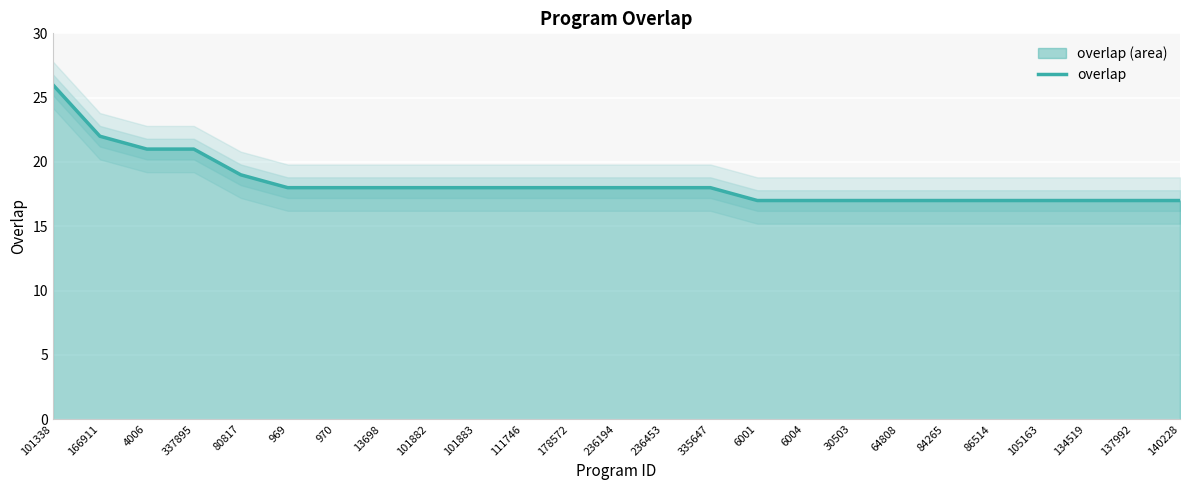

Is it true that the value at 86514 is 9?

False